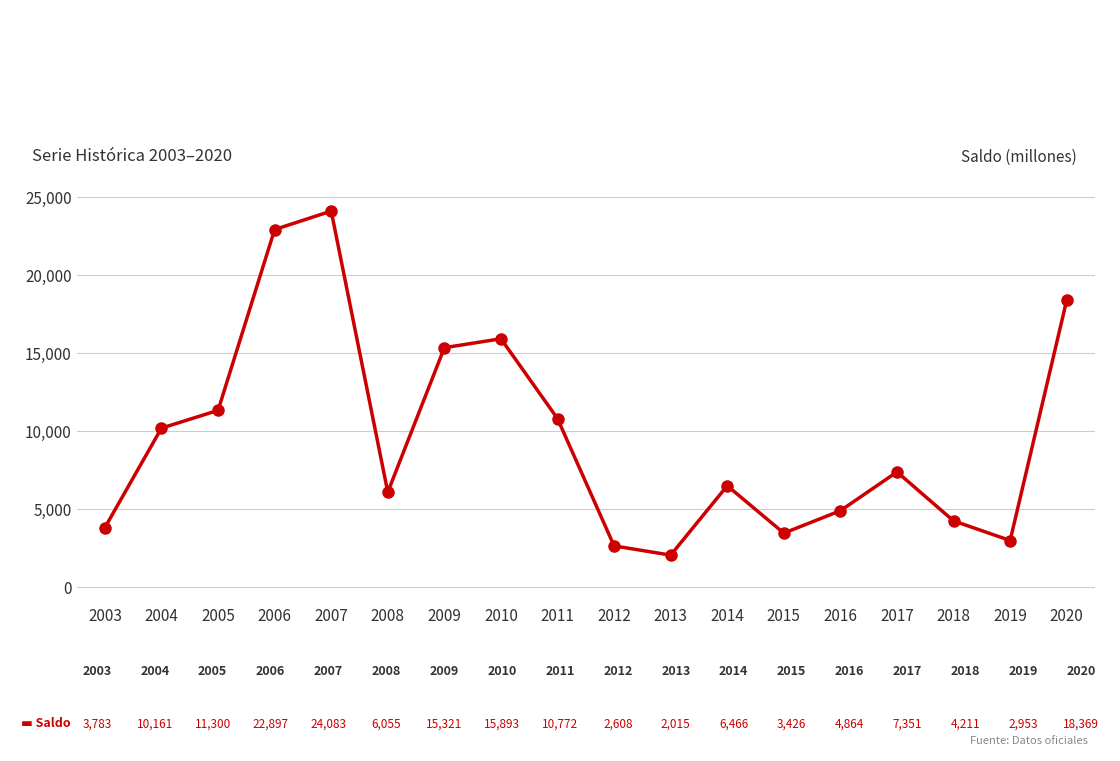

Which category has the lowest value across all series?

2013